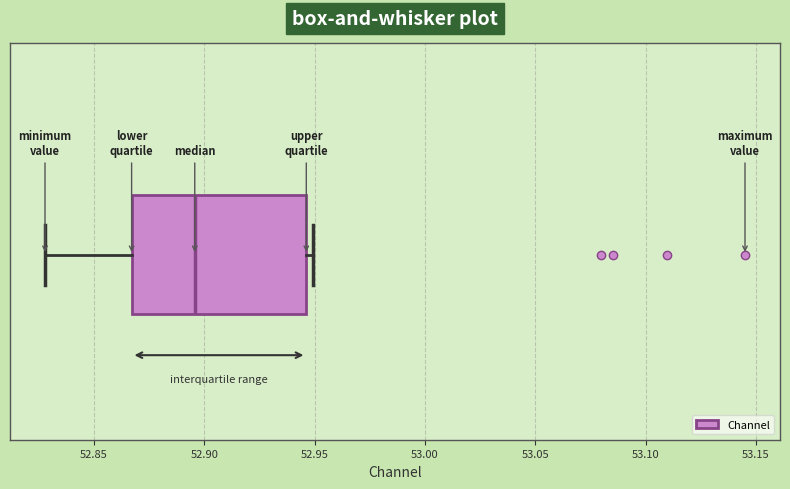

Transcribe this box plot: give where the median line is, the range the box spans, and where the two whiskers end, as read against the x-axis. The values are not printed on the chart, so give them approximately, as read against the axis.

median 52.895, box 52.865 to 52.945, whiskers 52.830 to 52.950